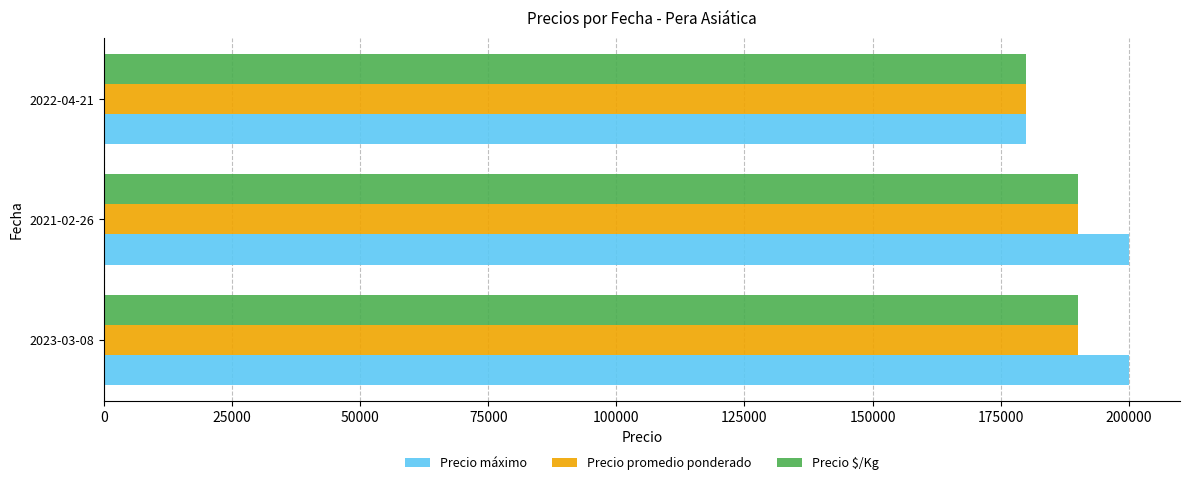

Count the Precio máximo values in the range 180000 to 200000.

3